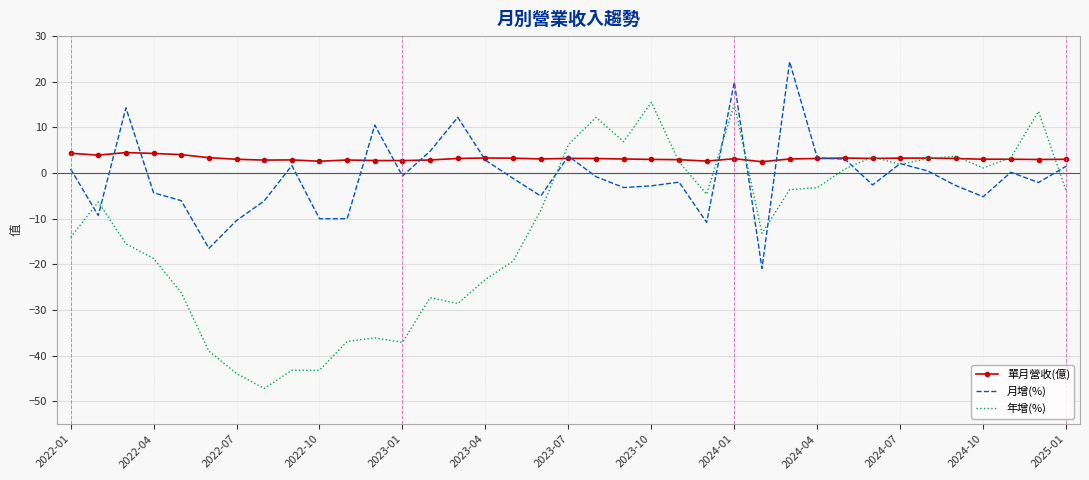

What is the maximum value shown in the chart?

24.4